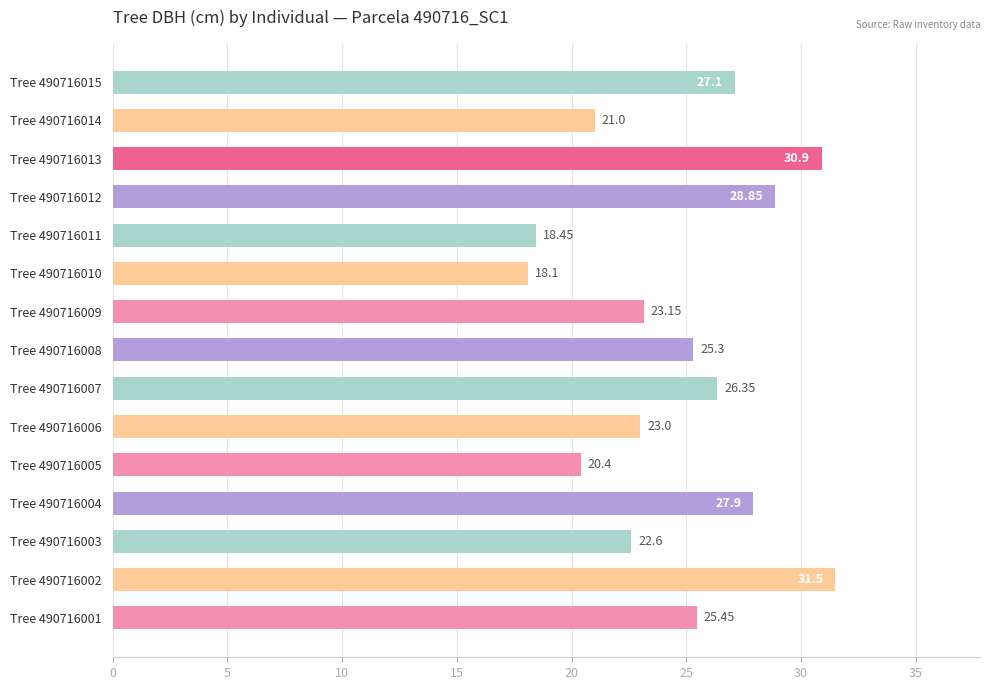

List the labels in order of value, largest first.

Tree 490716002, Tree 490716013, Tree 490716012, Tree 490716004, Tree 490716015, Tree 490716007, Tree 490716001, Tree 490716008, Tree 490716009, Tree 490716006, Tree 490716003, Tree 490716014, Tree 490716005, Tree 490716011, Tree 490716010